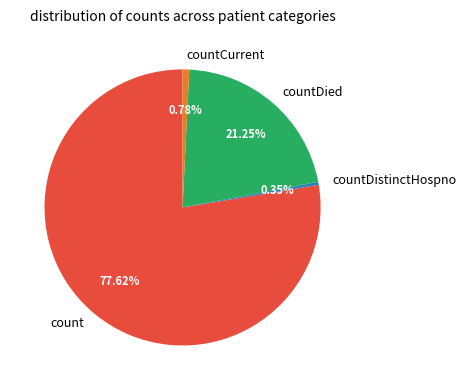

Does any single category account for the majority?

Yes